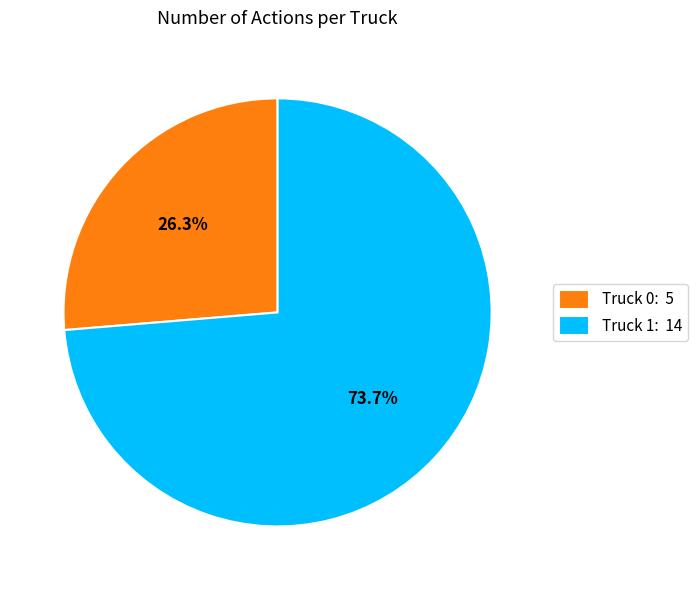

To the nearest percent, what percentage of the pie is Truck 0?

26%